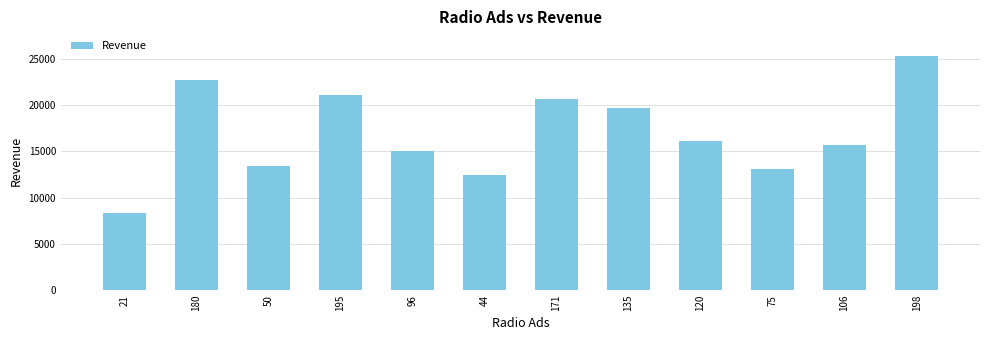

How many series are shown in this chart?

1